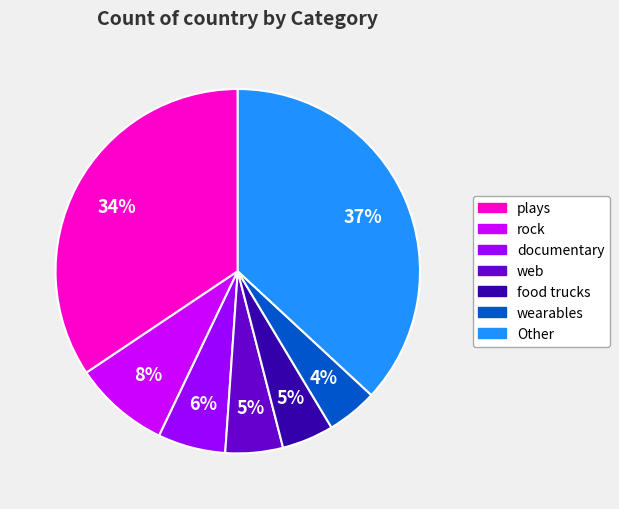

Does any single category account for the majority?

No